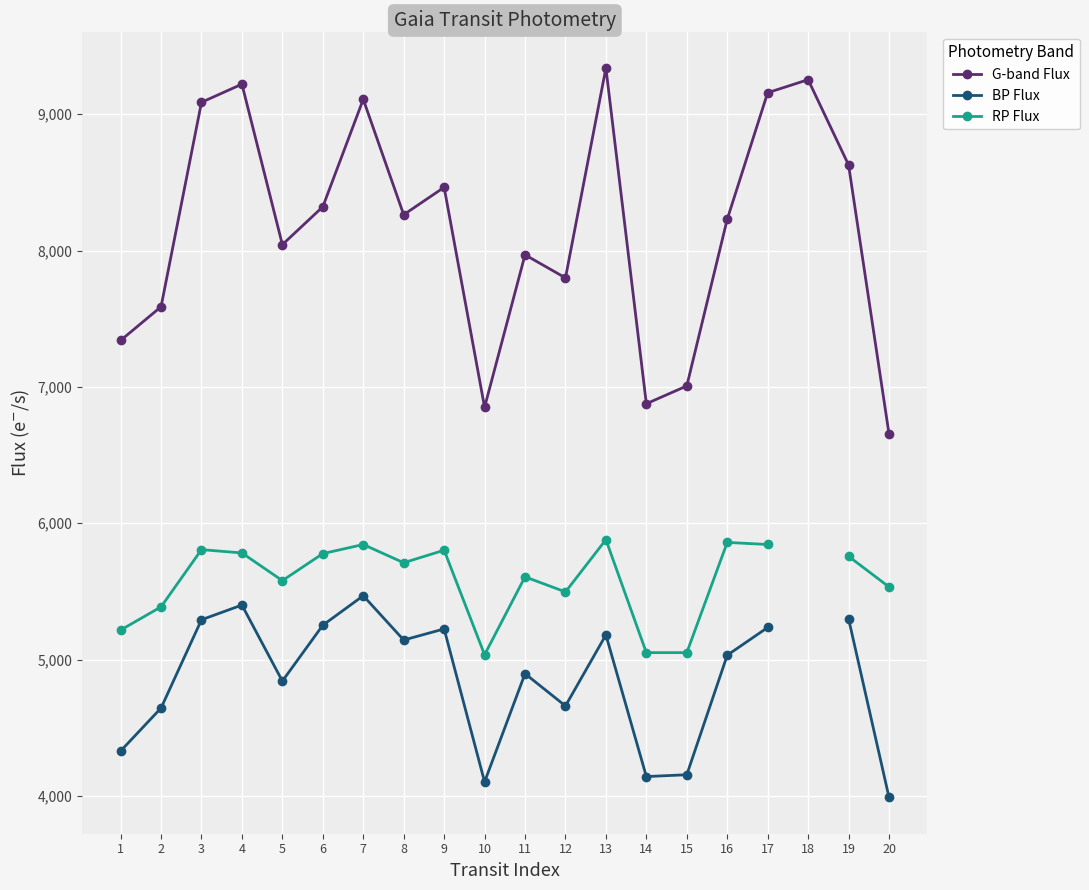

Between 5 and 9, which series saw the biggest shift?

G-band Flux